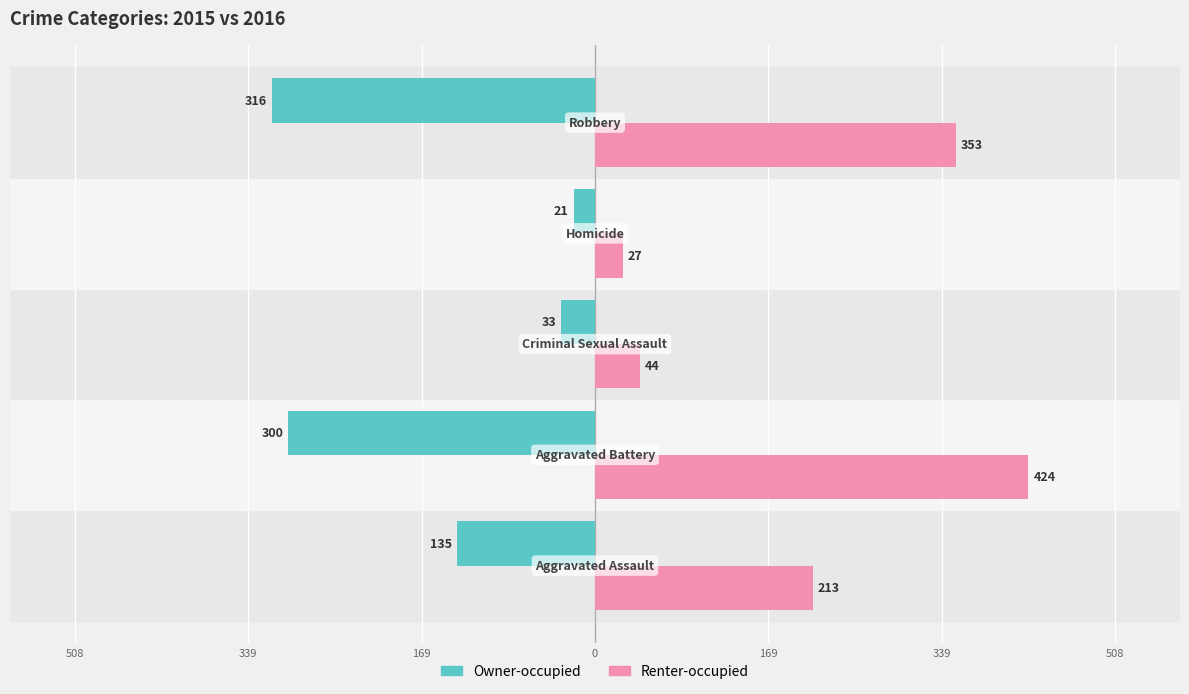

What are all the series names shown in the legend?

Owner-occupied, Renter-occupied